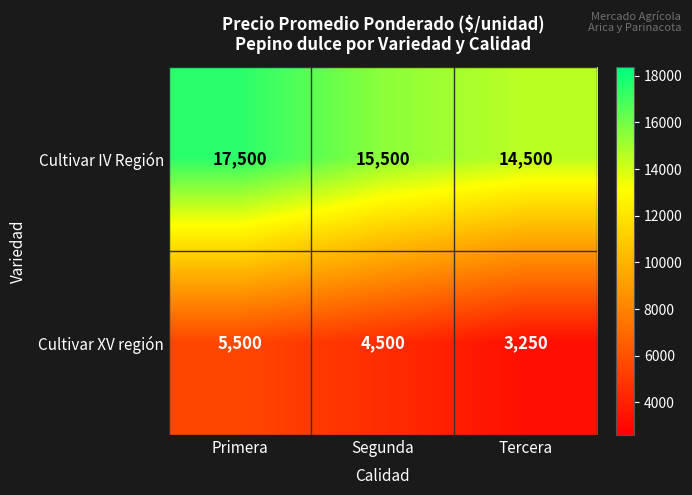

Read the Cultivar IV Región value at Primera, to the nearest 100.

17500